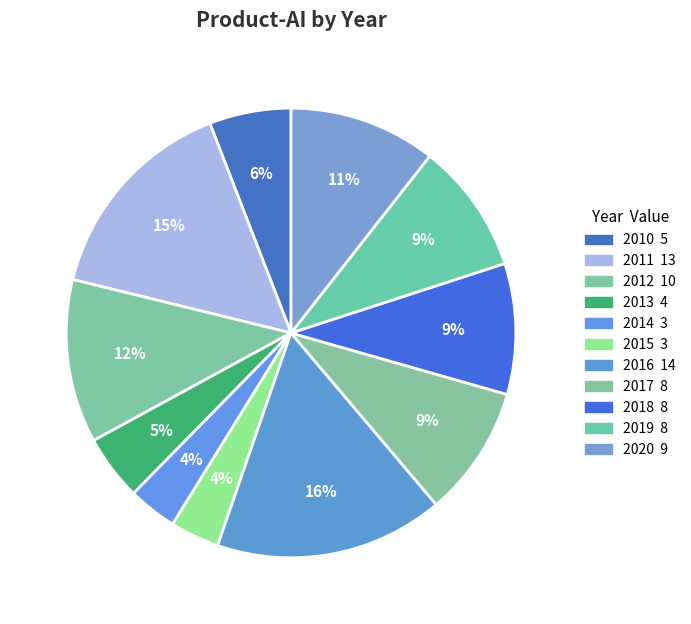

What is the smallest slice in the pie chart?

2014